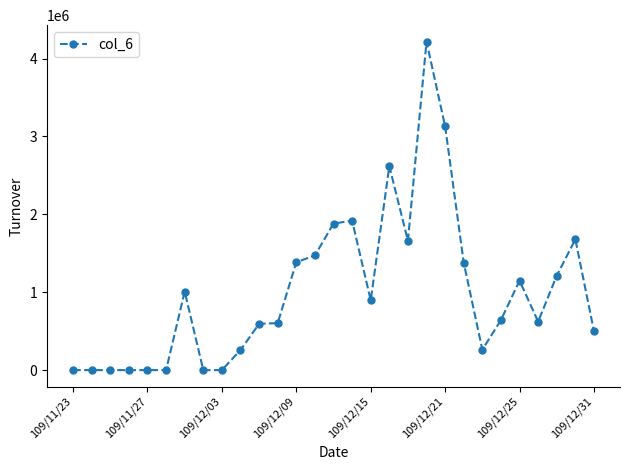

True or false: the data has more than 2 interior local peaks.

True